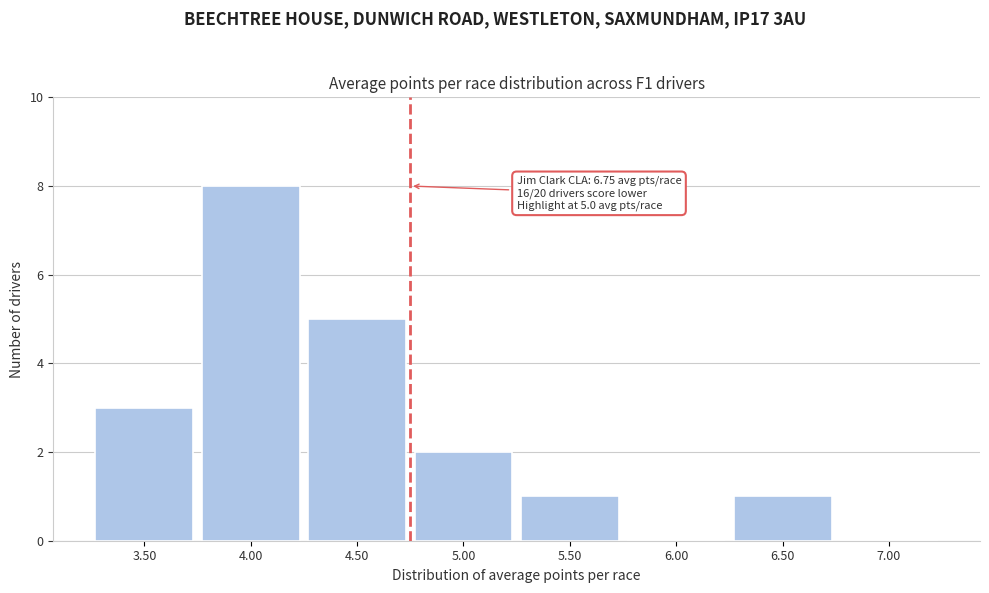

Reading right to left, transcribe all the data shown in this chart.

7.00=0	6.50=1	6.00=0	5.50=1	5.00=2	4.50=5	4.00=8	3.50=3